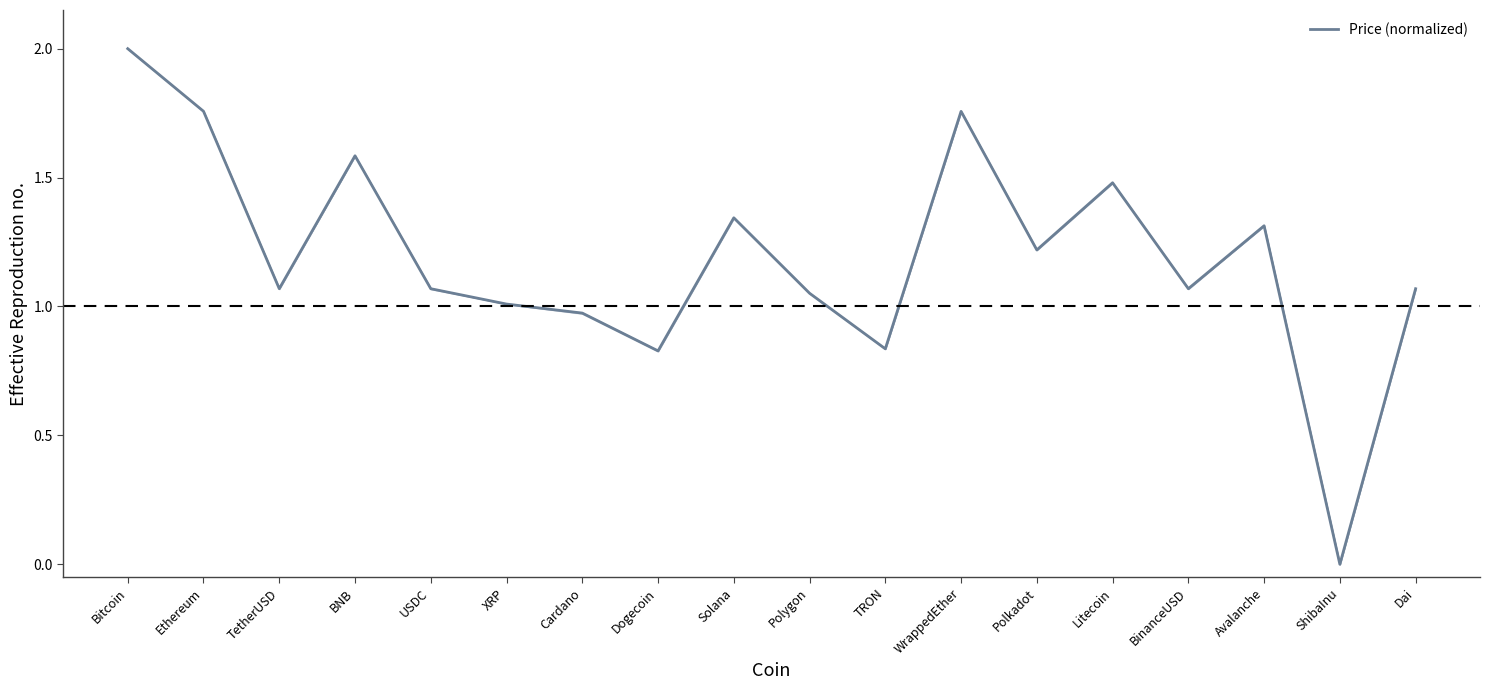

True or false: the data shows 2.0 at Bitcoin.

True